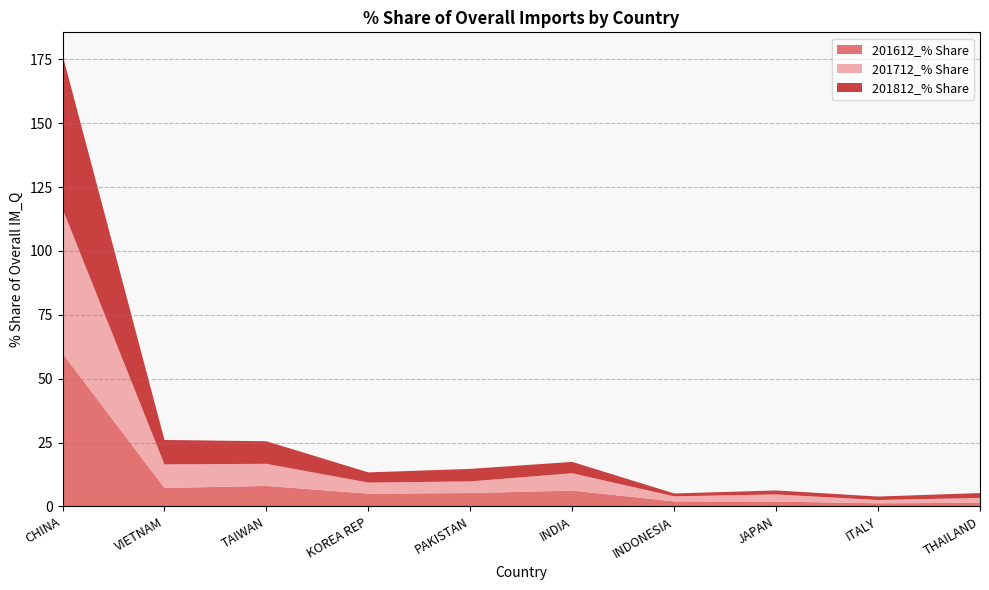

Reading left to right, transcribe all the data shown in this chart.

201612_% Share: CHINA=59.9	VIETNAM=7.2	TAIWAN=8.0	KOREA REP=5.0	PAKISTAN=5.2	INDIA=6.2	INDONESIA=2.0	JAPAN=1.9	ITALY=1.2	THAILAND=1.4
201712_% Share: CHINA=56.7	VIETNAM=9.2	TAIWAN=8.7	KOREA REP=4.3	PAKISTAN=4.6	INDIA=6.8	INDONESIA=2.0	JAPAN=2.8	ITALY=1.3	THAILAND=1.9
201812_% Share: CHINA=60.2	VIETNAM=9.6	TAIWAN=8.8	KOREA REP=4.0	PAKISTAN=4.9	INDIA=4.4	INDONESIA=1.1	JAPAN=1.6	ITALY=1.4	THAILAND=1.9